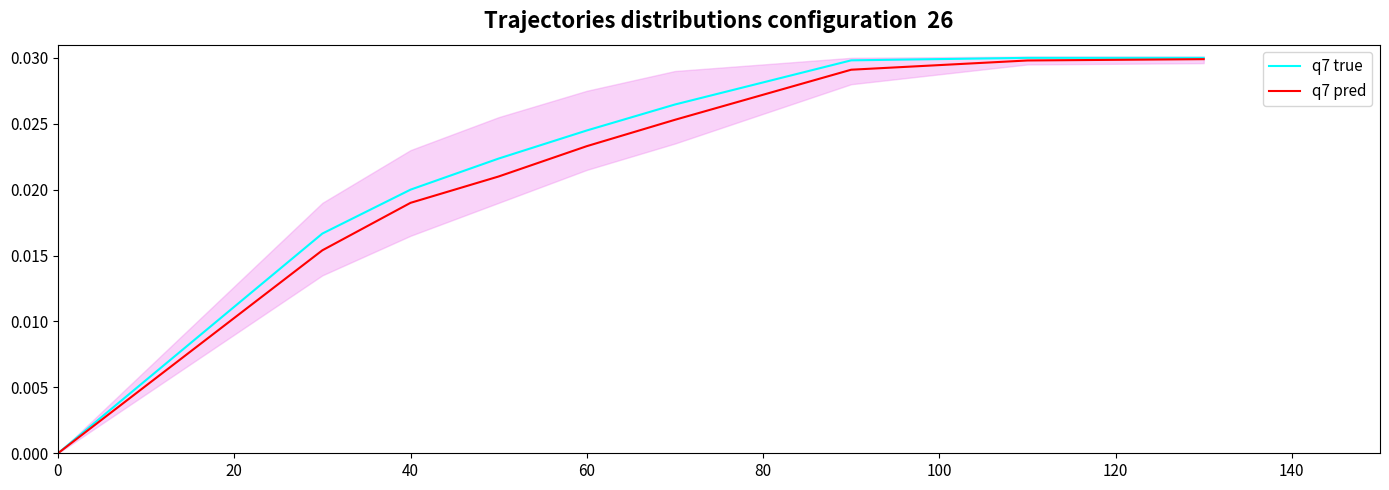

Count the q7 pred values in the range 0 to 1.

9